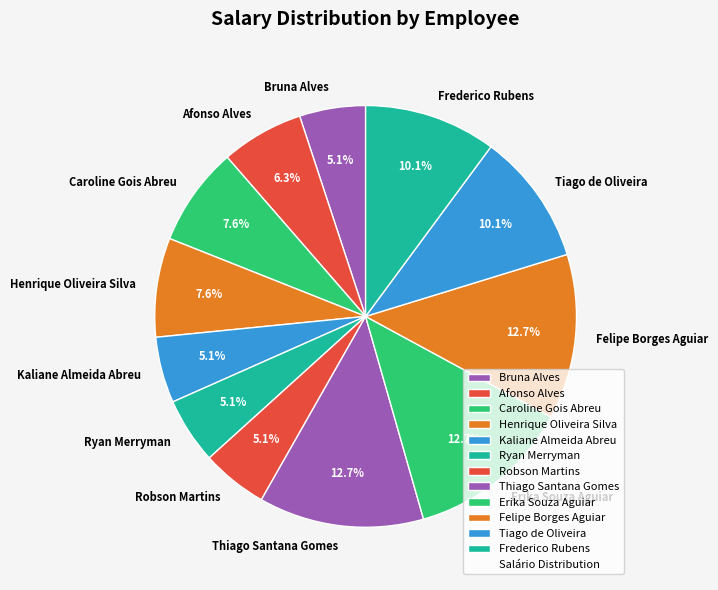

Does Henrique Oliveira Silva account for over 50% of the chart?

No